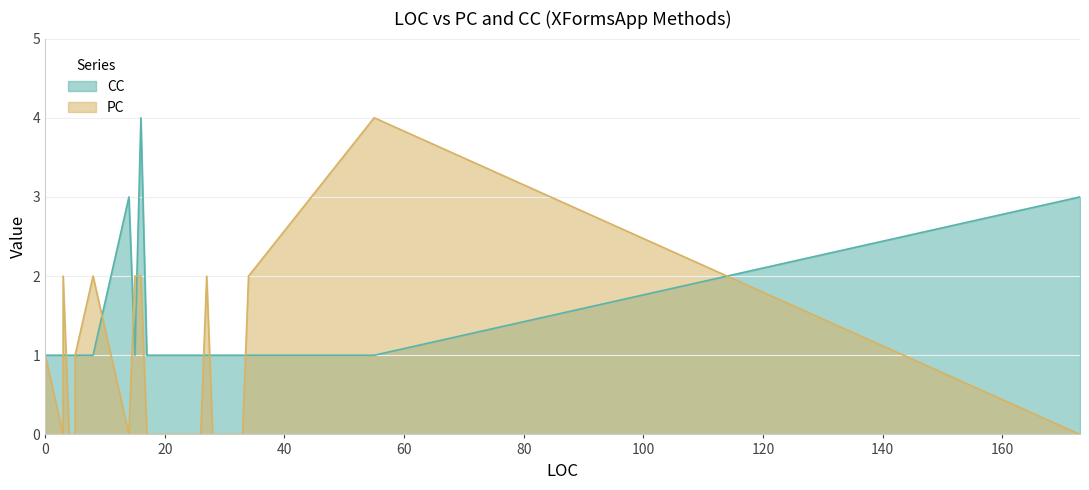

True or false: CC has a value of 0 at 3.

False